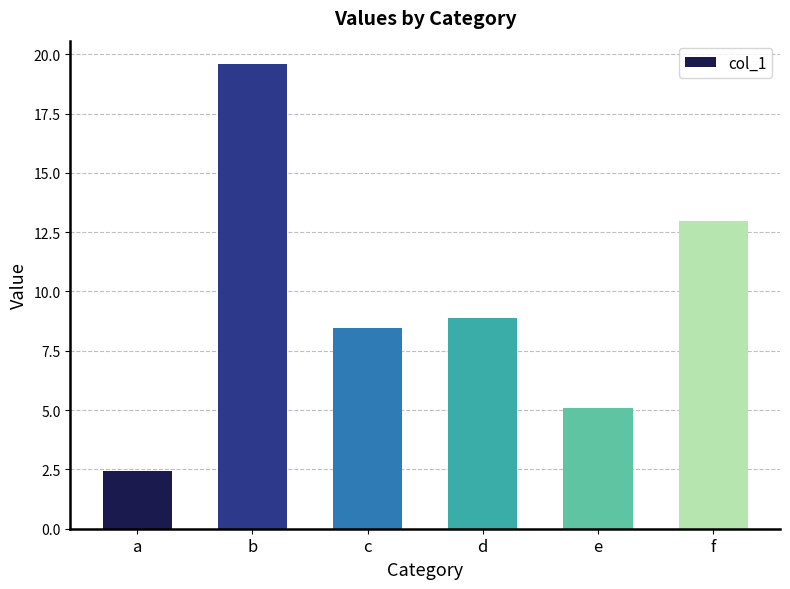

Reading left to right, extract all data points from this chart.

2.5	19.6	8.5	8.9	5.1	13.0